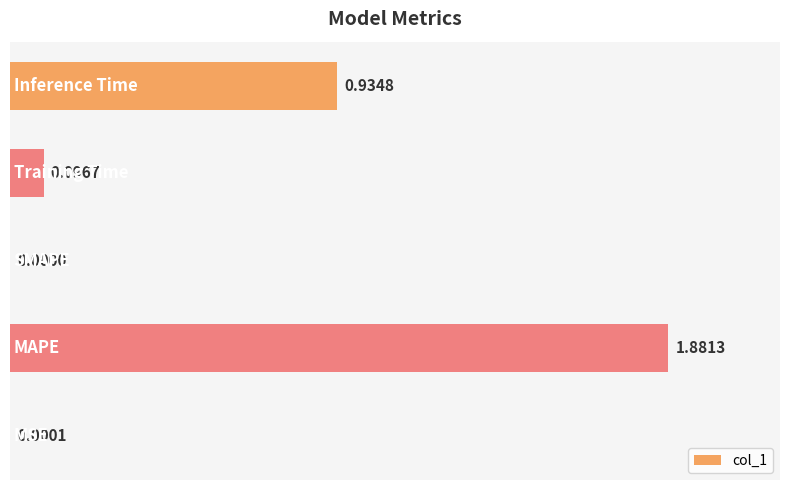

What is the sum of all values?

2.9